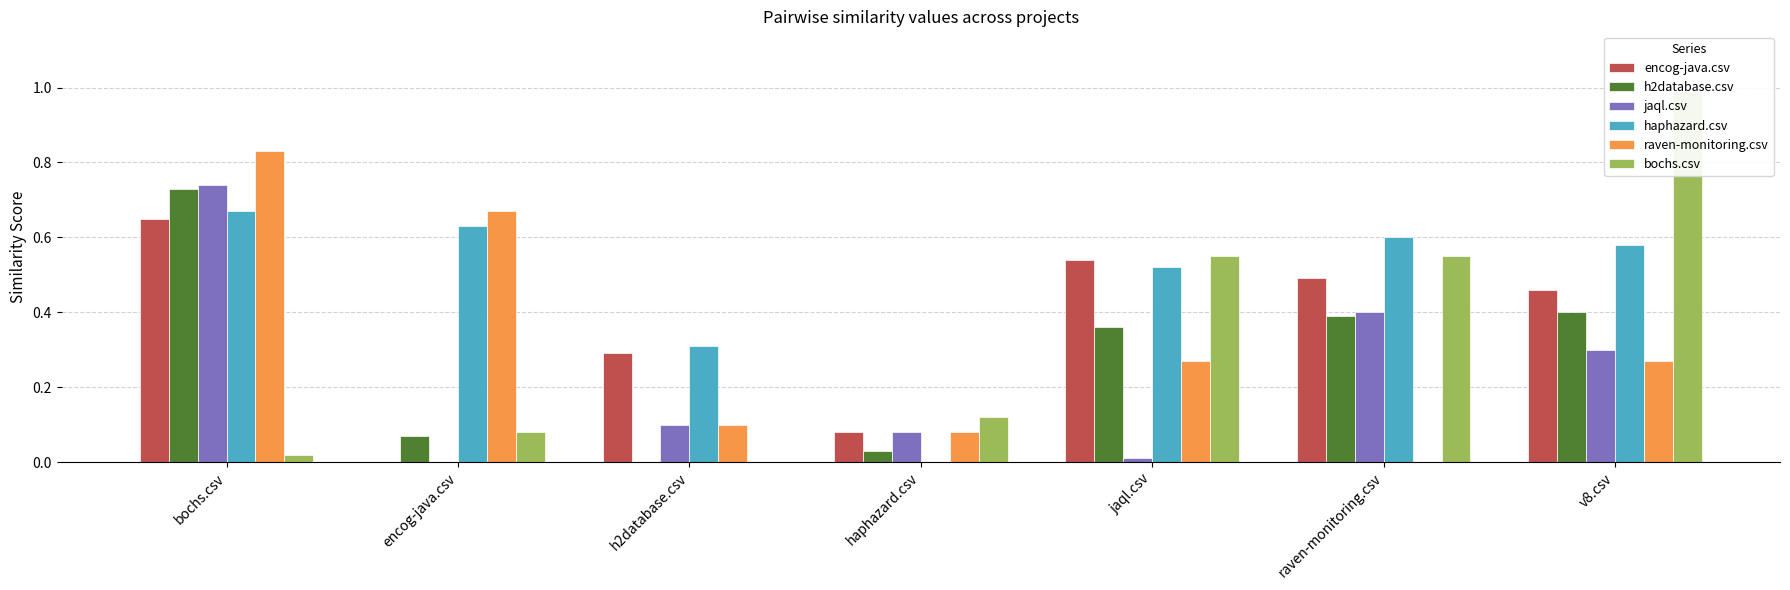

Is the value of encog-java.csv at raven-monitoring.csv greater than the value of bochs.csv at haphazard.csv?

Yes